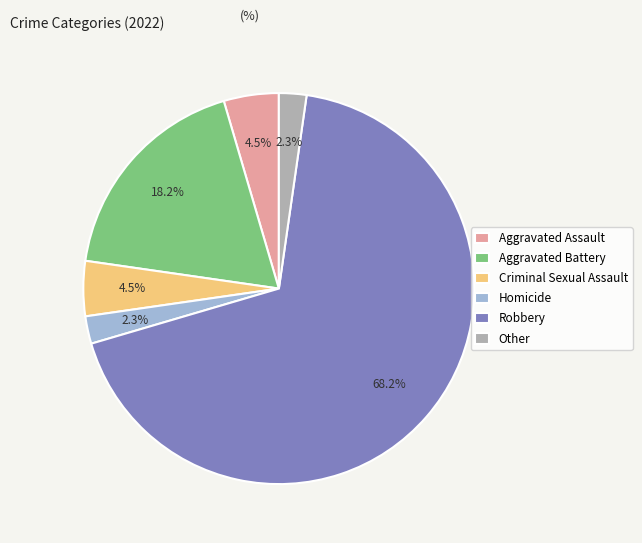

Between Criminal Sexual Assault and Other, which is larger?

Criminal Sexual Assault